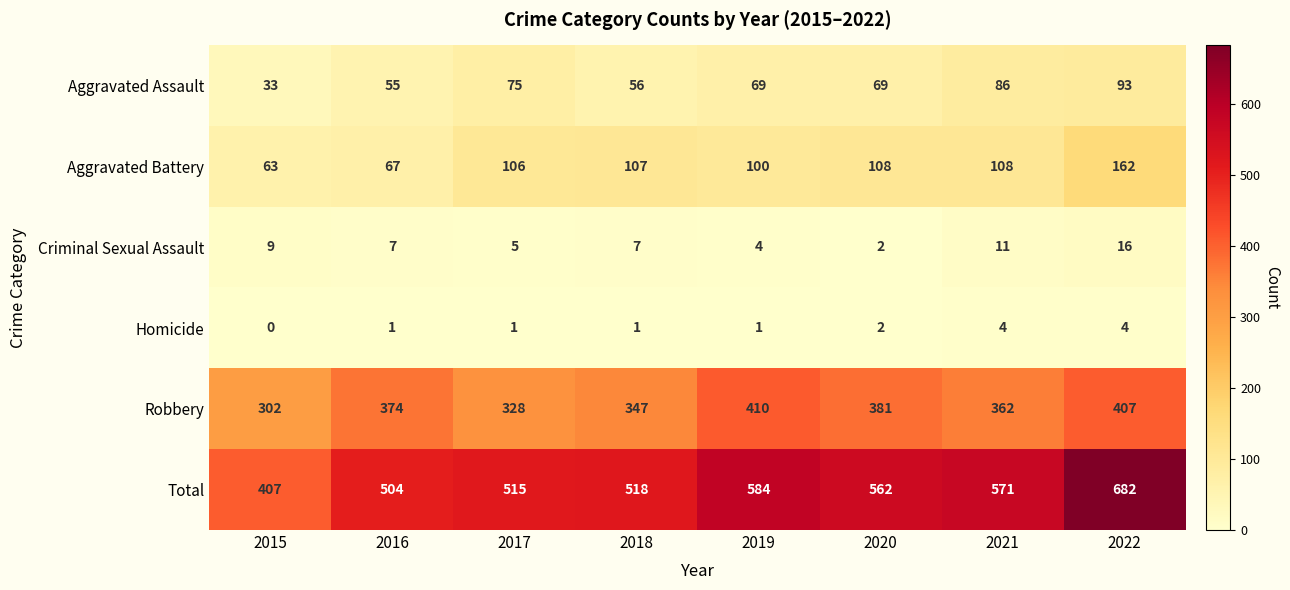

Which series has the largest range (max minus min)?

Total